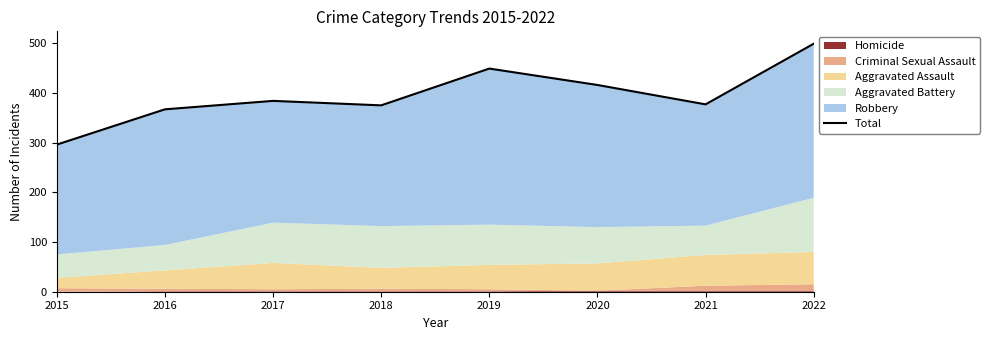

What is the sum of all values?

3163